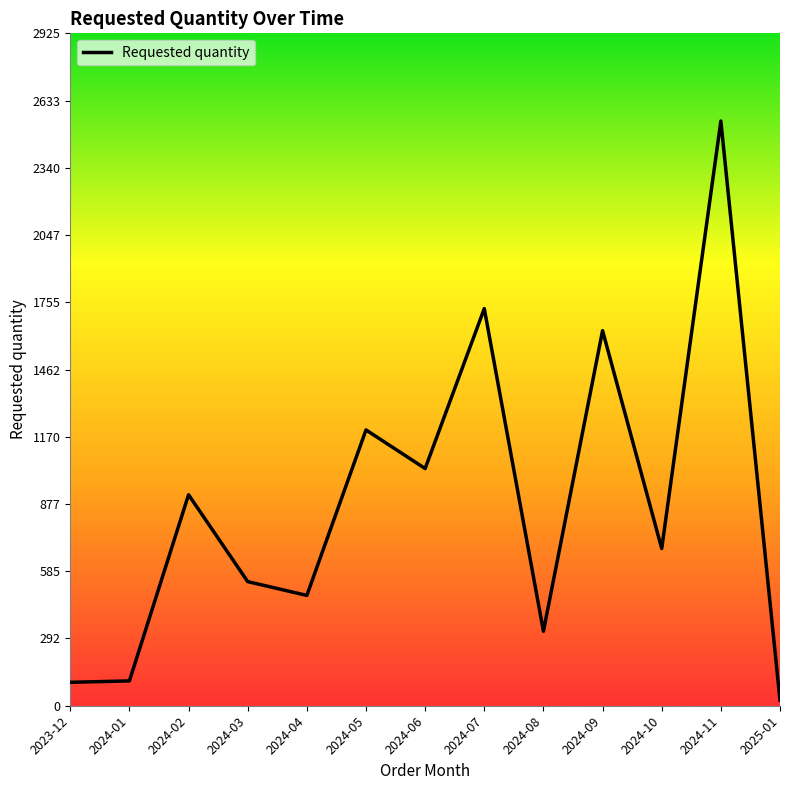

What position from the left is 2024-08?

9